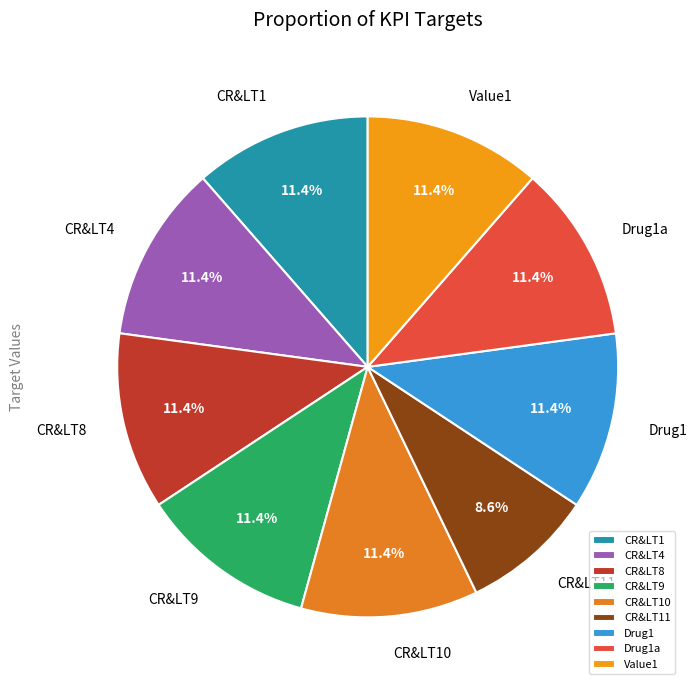

Count the number of slices in the pie.

9